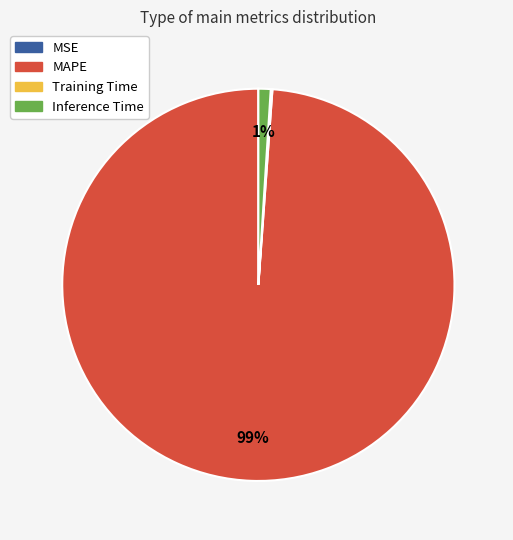

To the nearest percent, what is the difference between the MAPE and Inference Time slice percentages?

98%